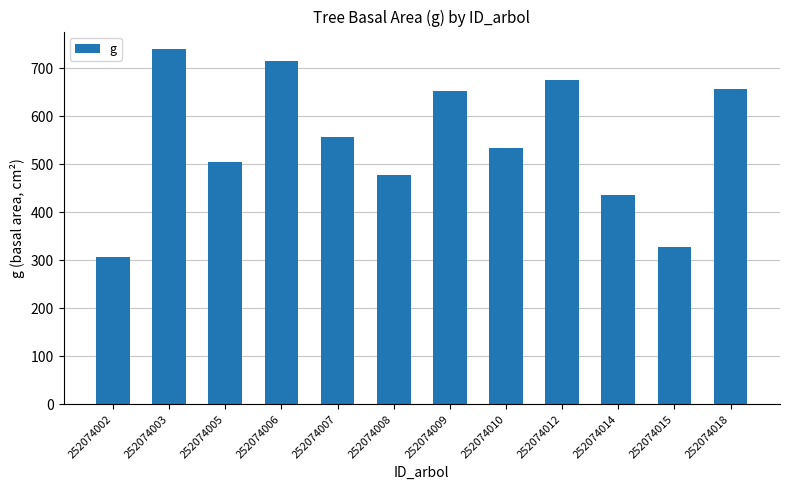

The chart shows a value of 180.5 at 252074002. True or false?

False